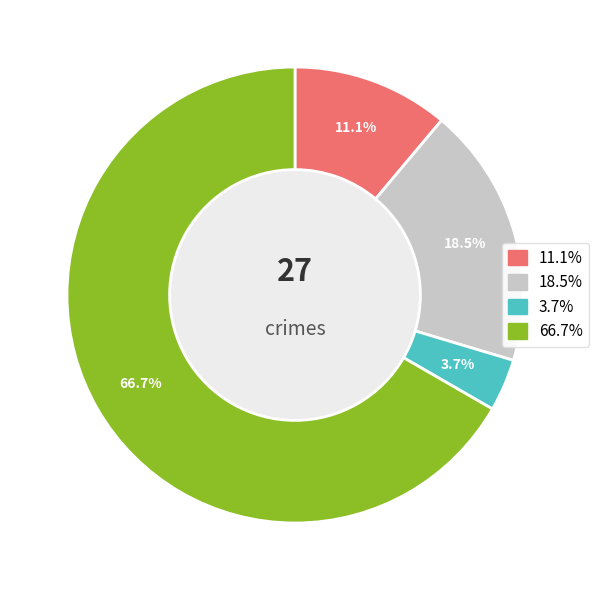

Count the number of slices in the pie.

4